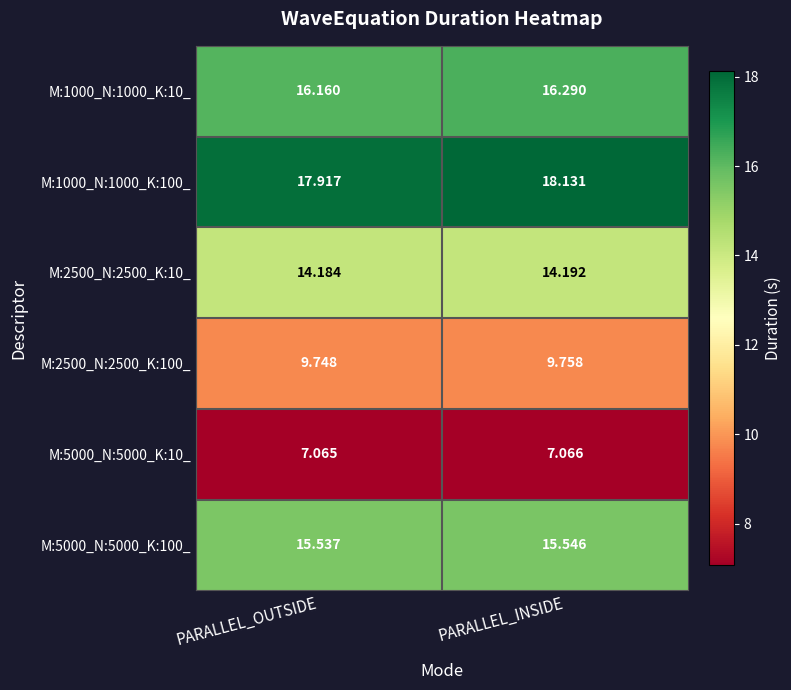

Which series changed the most between PARALLEL_OUTSIDE and PARALLEL_INSIDE?

M:1000_N:1000_K:100_